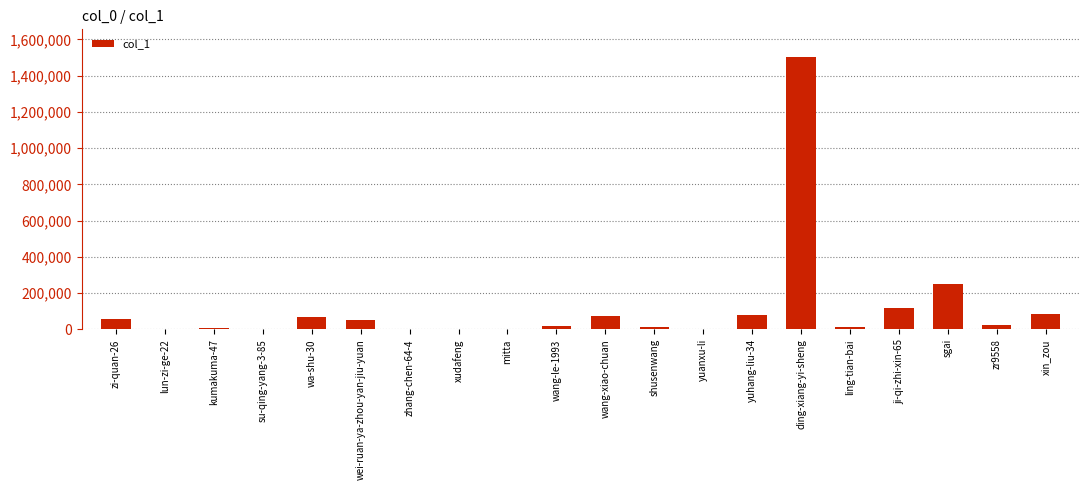

Which label corresponds to the largest value in the chart?

ding-xiang-yi-sheng